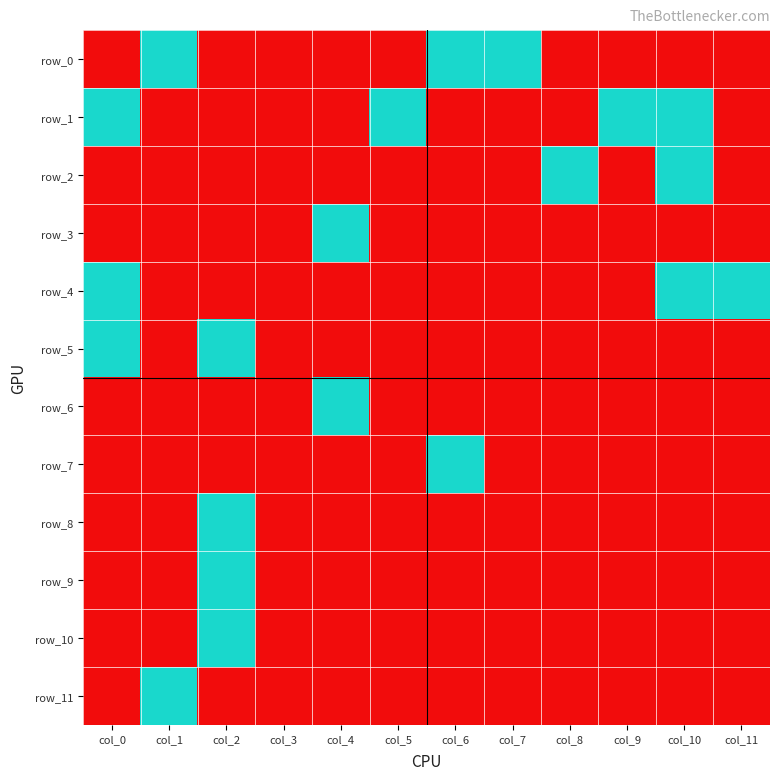

What is the greatest value displayed?

1